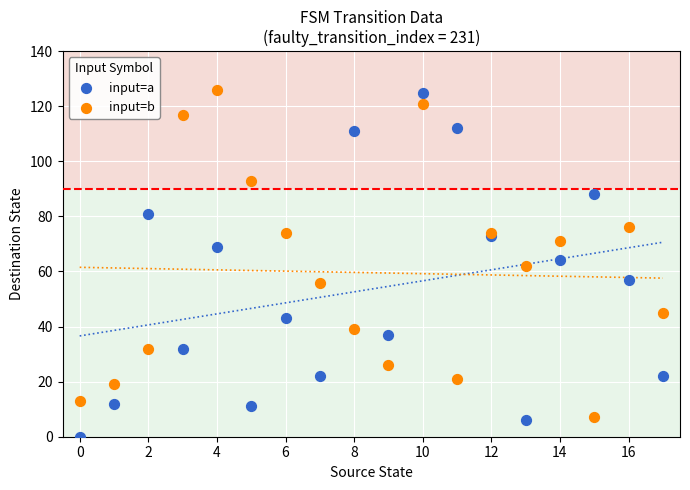

Which series reaches the minimum Y coordinate?

input=a